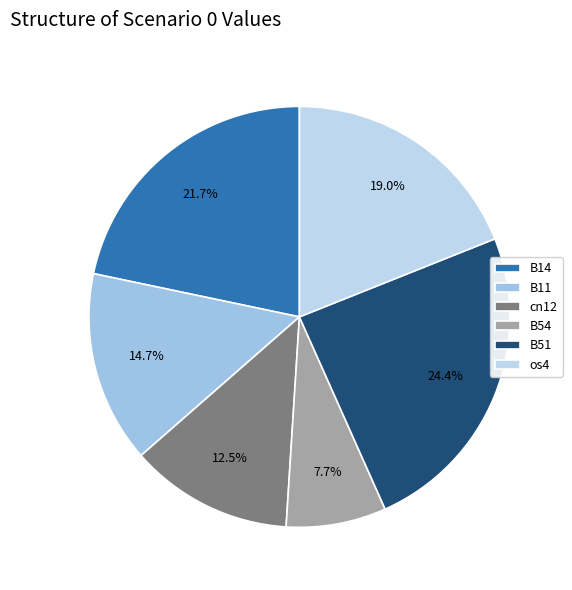

True or false: cn12 accounts for 1% of the total.

False